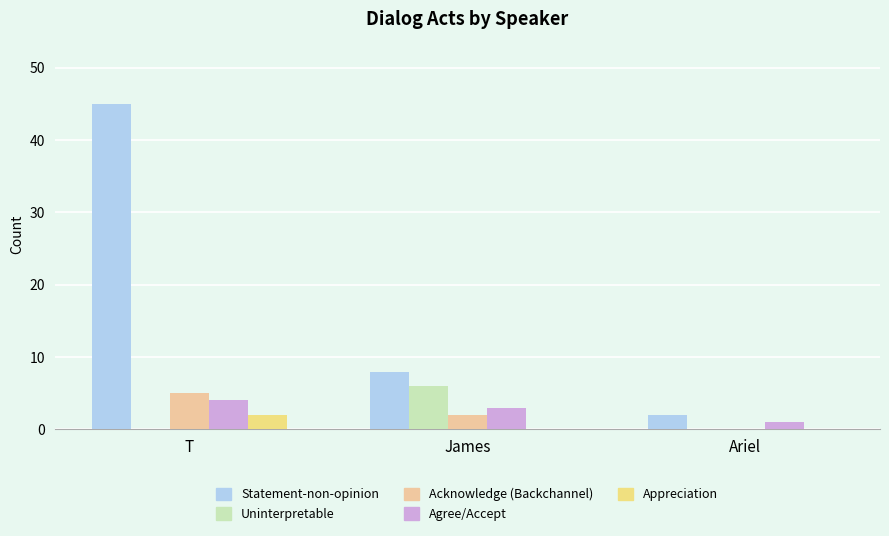

True or false: Statement-non-opinion has a value of 13 at James.

False